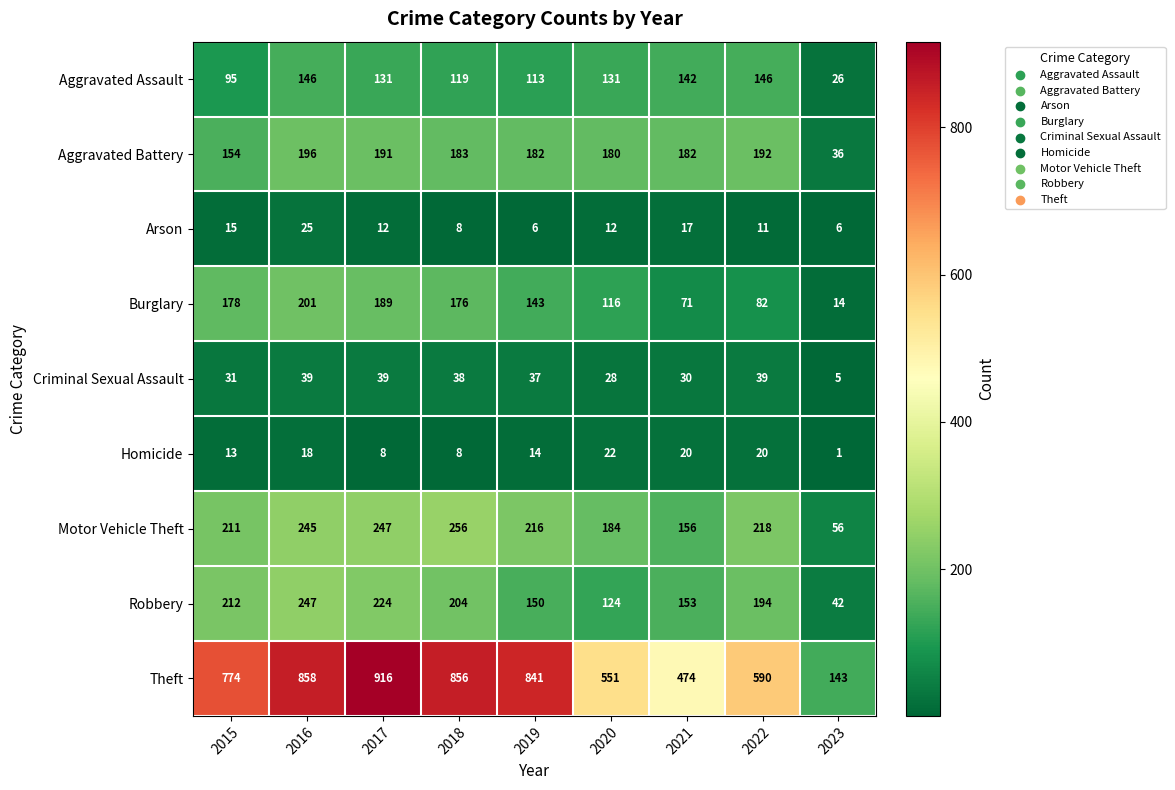

What is the lowest value of the Motor Vehicle Theft series?

56